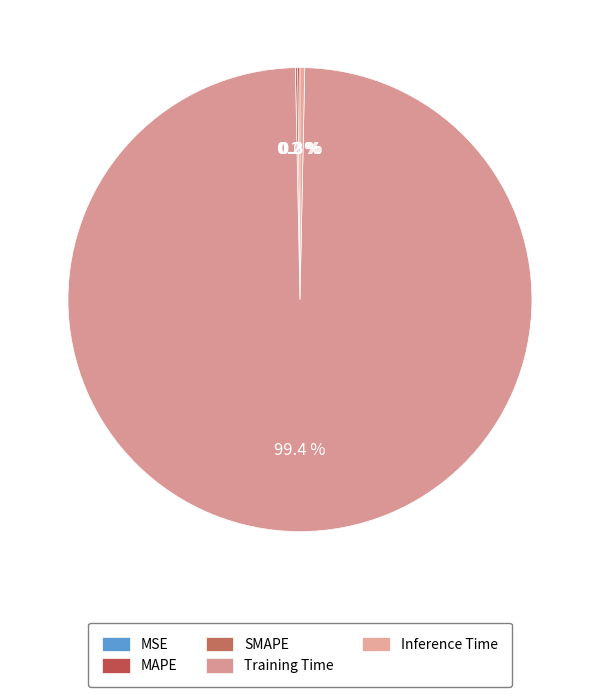

Which slice is the smallest?

MSE